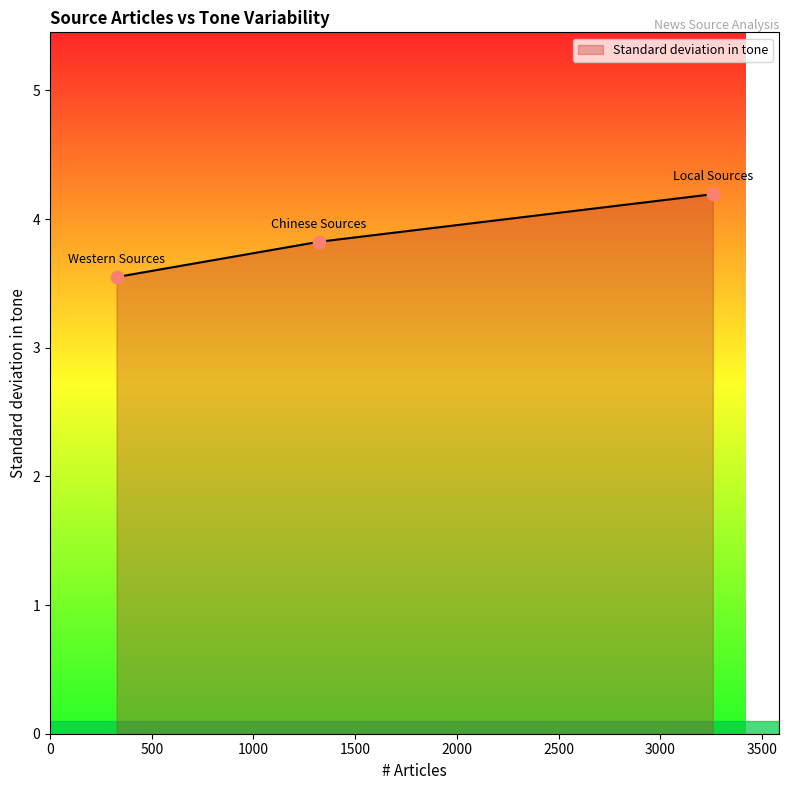

What is the maximum value shown in the chart?

4.2